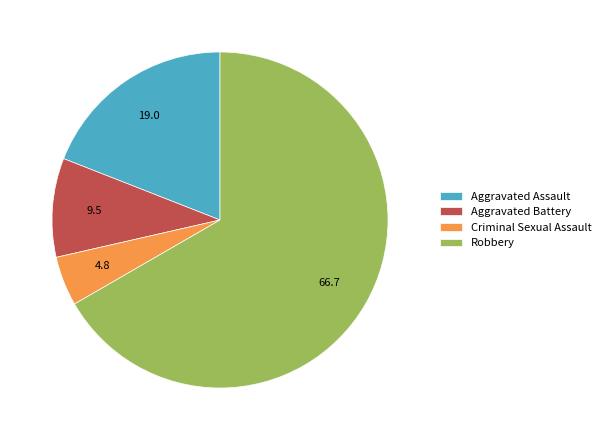

Which has a higher value, Robbery or Criminal Sexual Assault?

Robbery